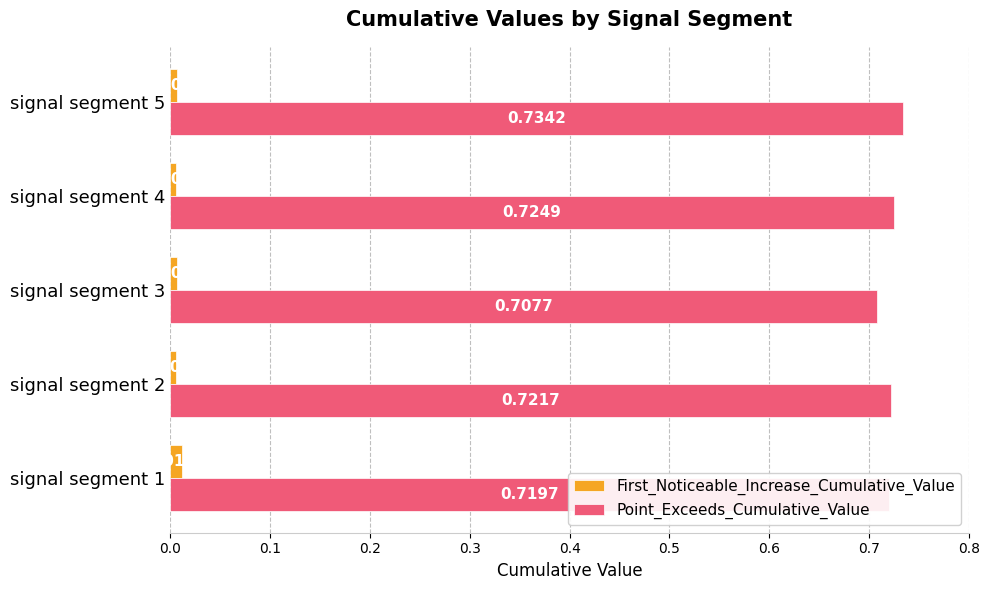

List the series in order of their overall mean, highest first.

Point_Exceeds_Cumulative_Value, First_Noticeable_Increase_Cumulative_Value